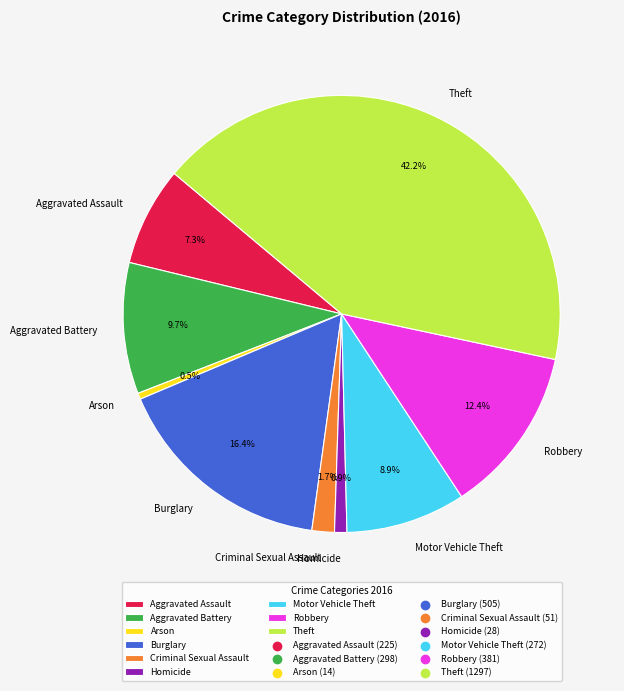

What portion of the pie excludes Arson?

99.5%